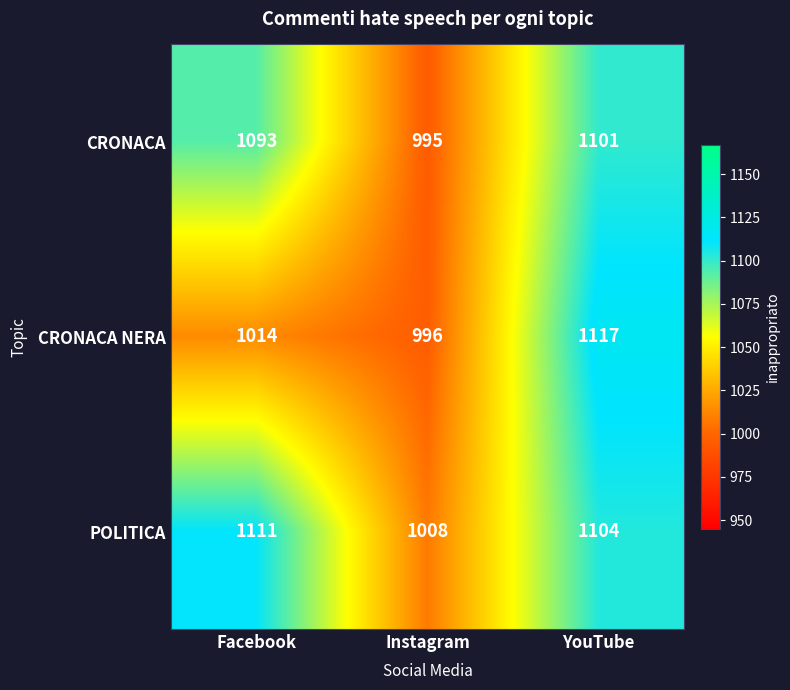

What is the difference between the maximum and second lowest values in the POLITICA series?

7